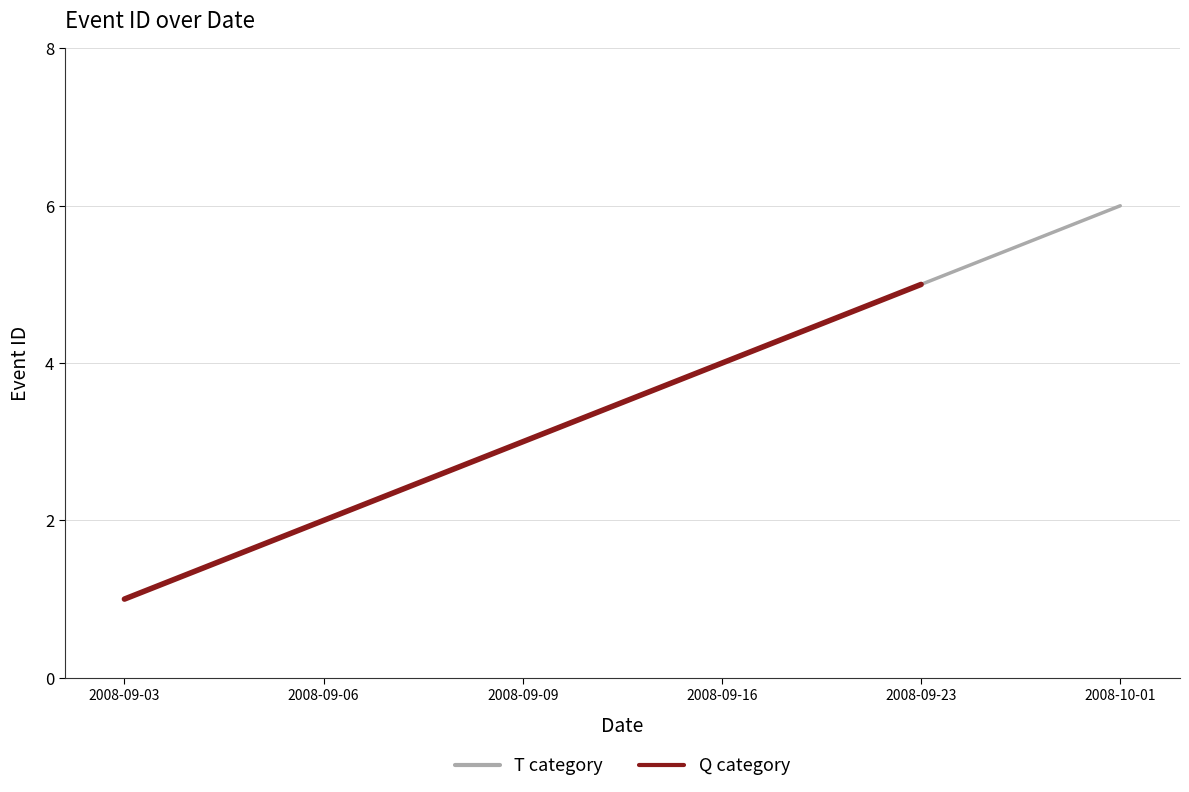

True or false: the data shows 0 at 2008-09-03.

False